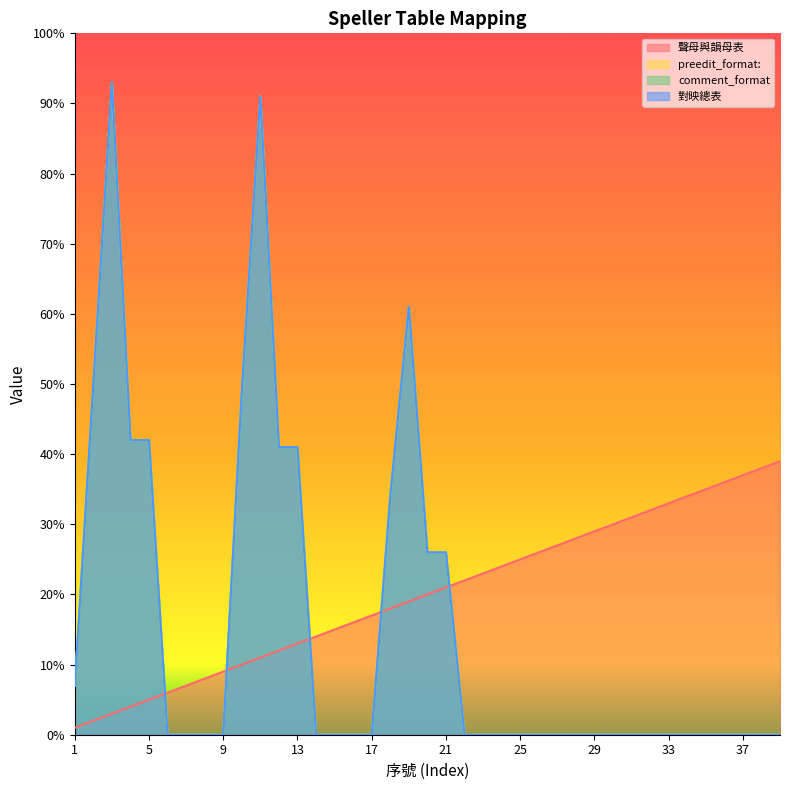

At which label does 聲母與韻母表 first exceed 20?

21